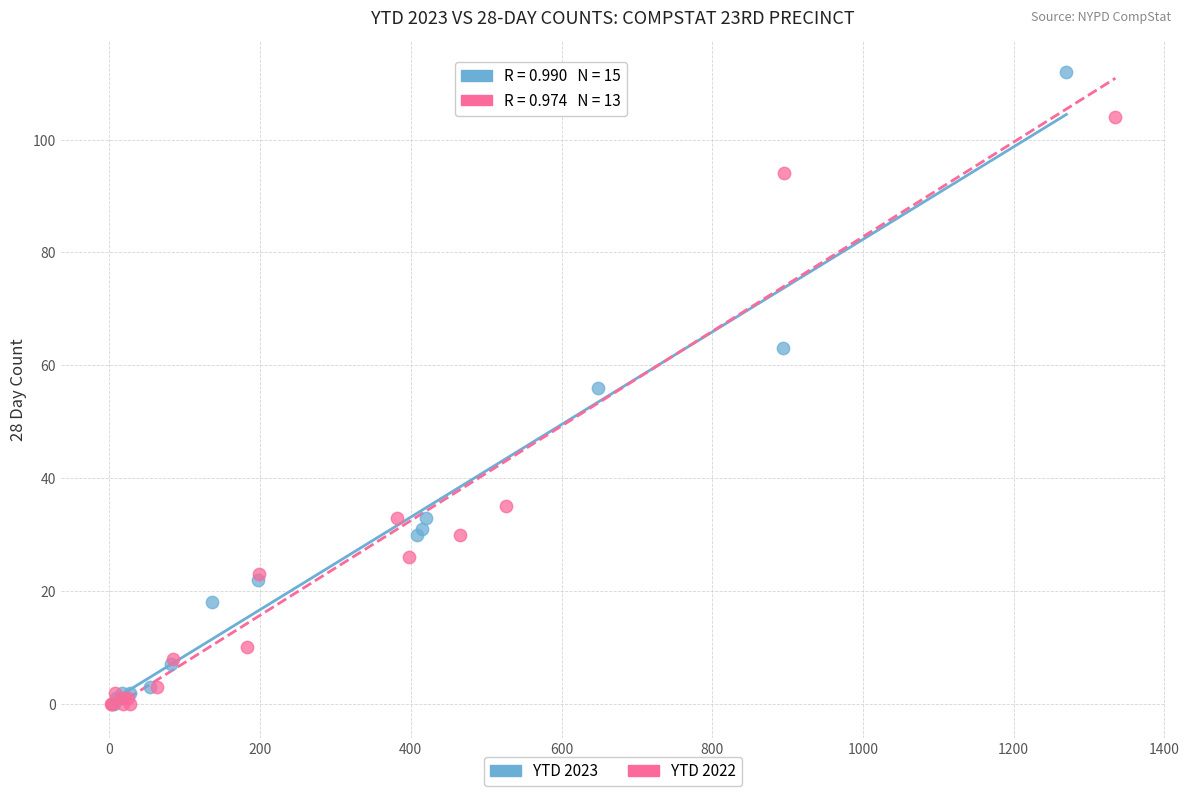

Which series has the largest Y range (max minus min)?

YTD 2023